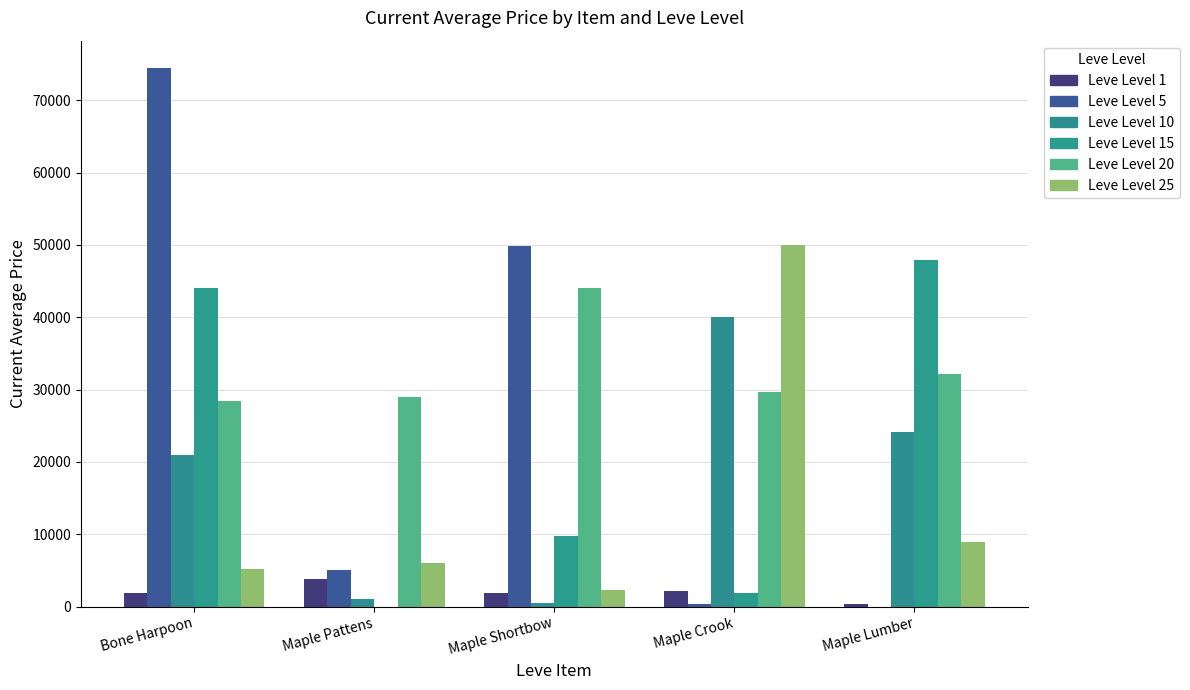

Reading left to right, extract all data points from this chart.

Leve Level 1: 1820	3763	1893	2219	395
Leve Level 5: 74500	5000	49800	403	0
Leve Level 10: 20890	997	500	40000	24142
Leve Level 15: 44035	0	9800	1850	47975
Leve Level 20: 28417	28950	44035	29650	32198
Leve Level 25: 5215	6008	2268	50000	9000